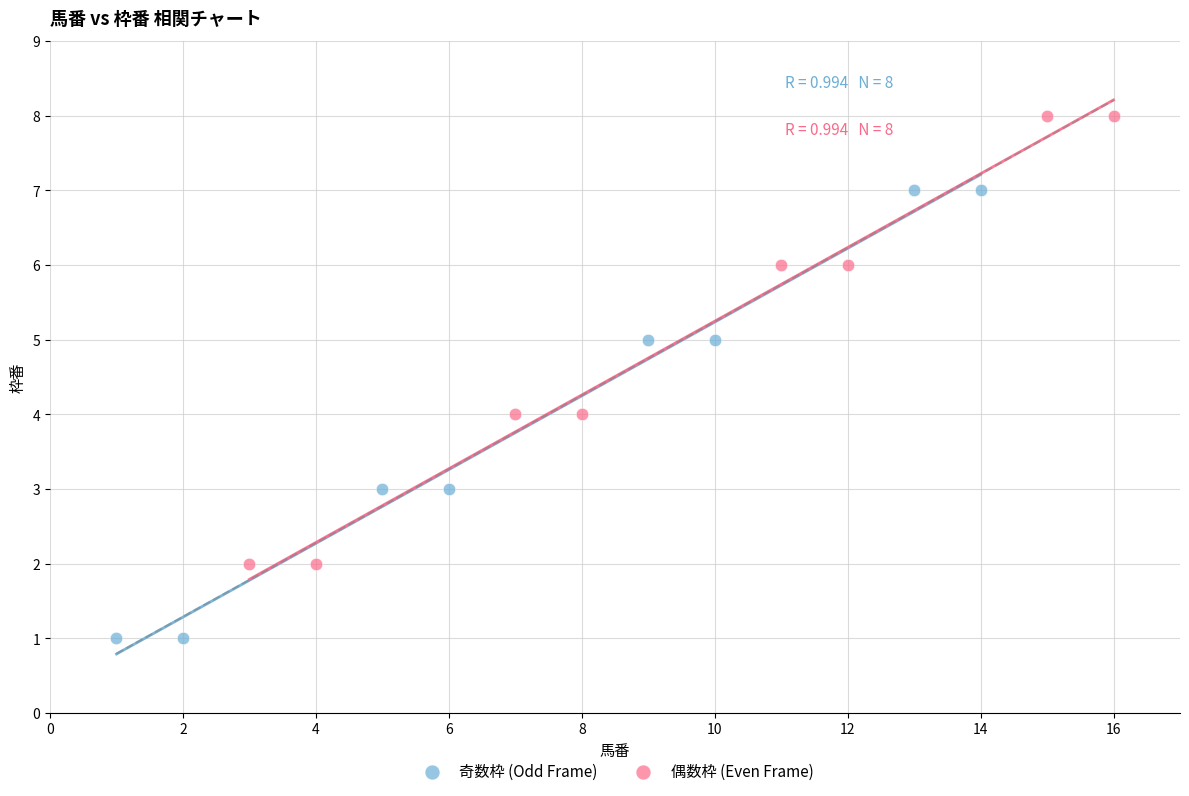

Which series contains the lowest Y value?

奇数枠 (Odd Frame)